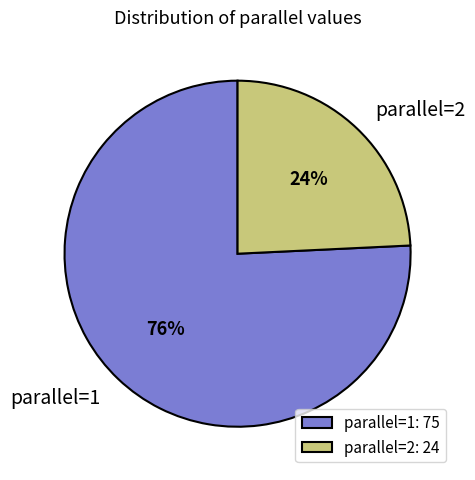

The parallel=2 slice represents 15% of the pie. True or false?

False